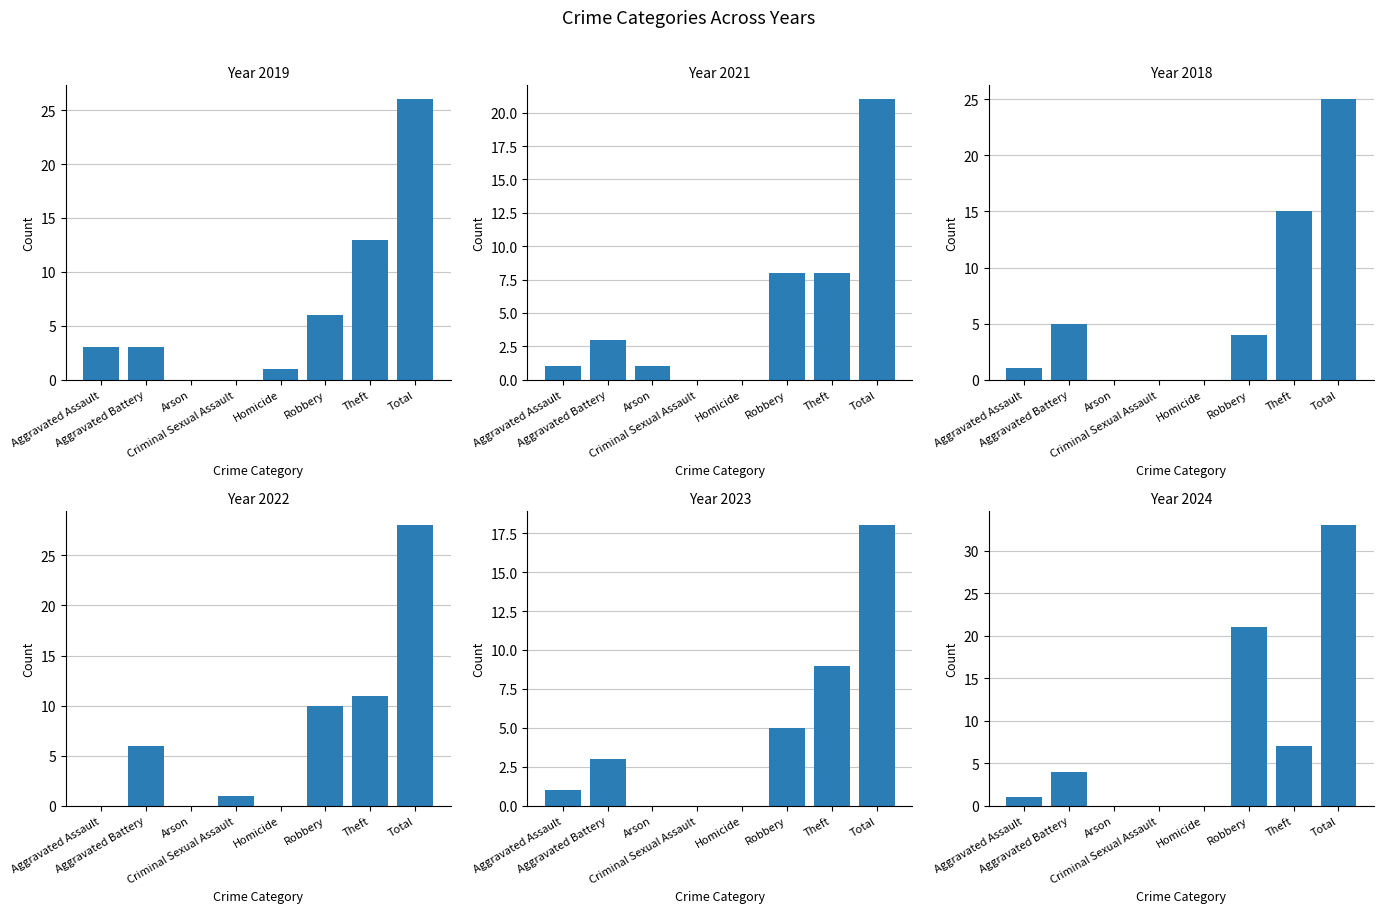

List the labels in order of 2021 value, largest first.

Total, Robbery, Theft, Aggravated Battery, Aggravated Assault, Arson, Criminal Sexual Assault, Homicide